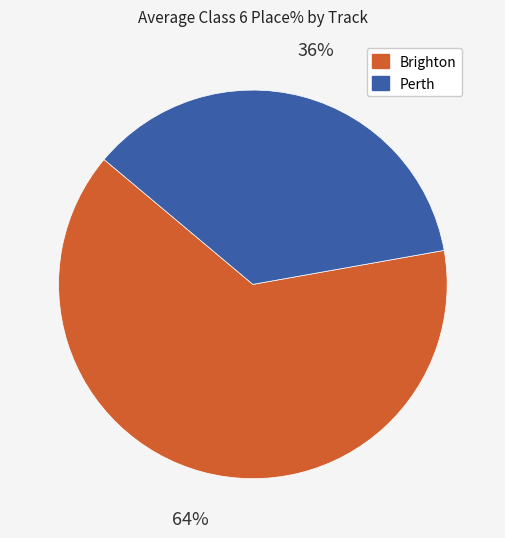

How many segments does this pie chart have?

2